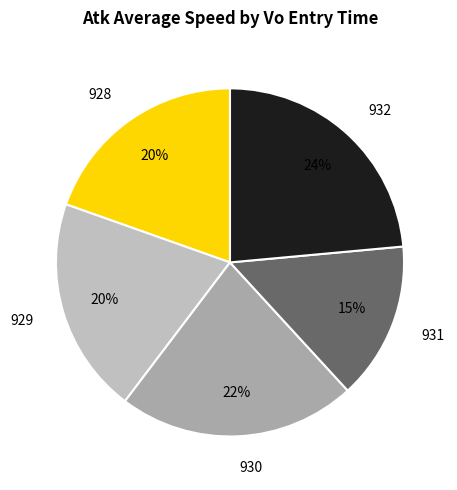

Is 931 the majority of the pie?

No